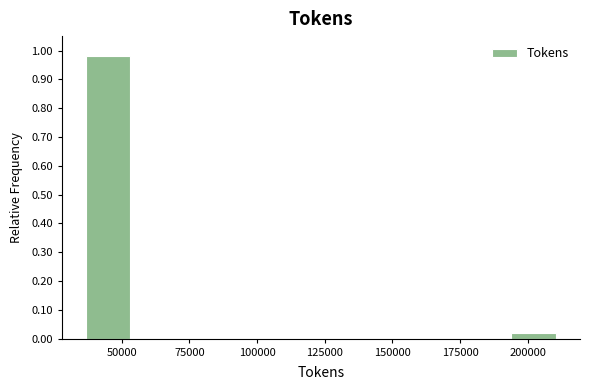

Around what value on the x-axis is the tallest bar? Give the approximate position of its centre, as read against the axis.

45000